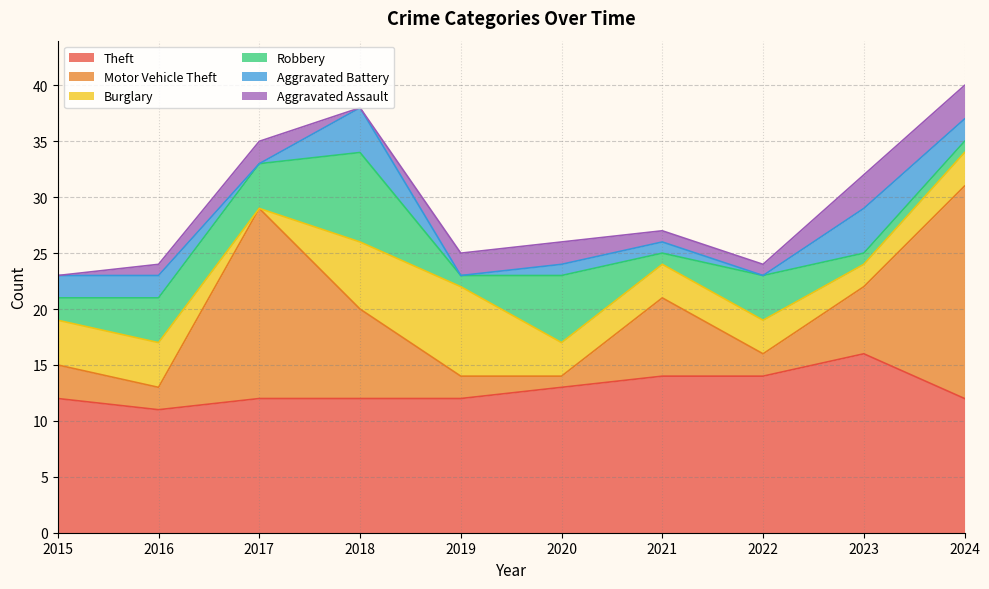

How many interior local valleys does the Theft series have?

1